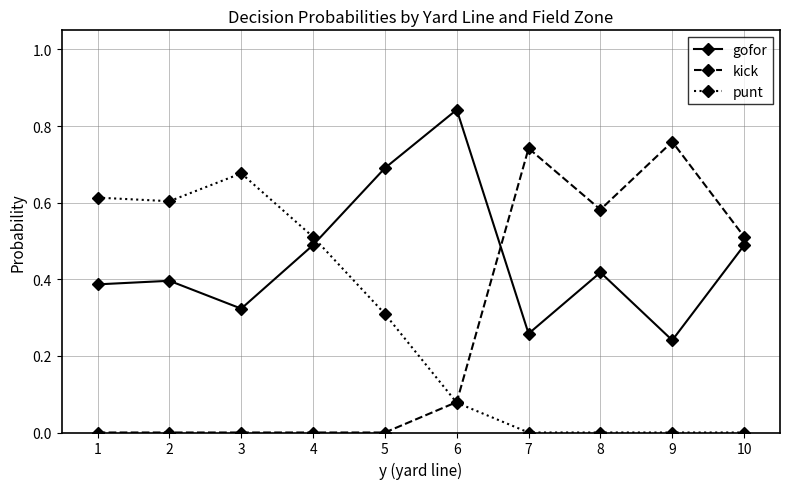

Where is the first local minimum for punt?

2